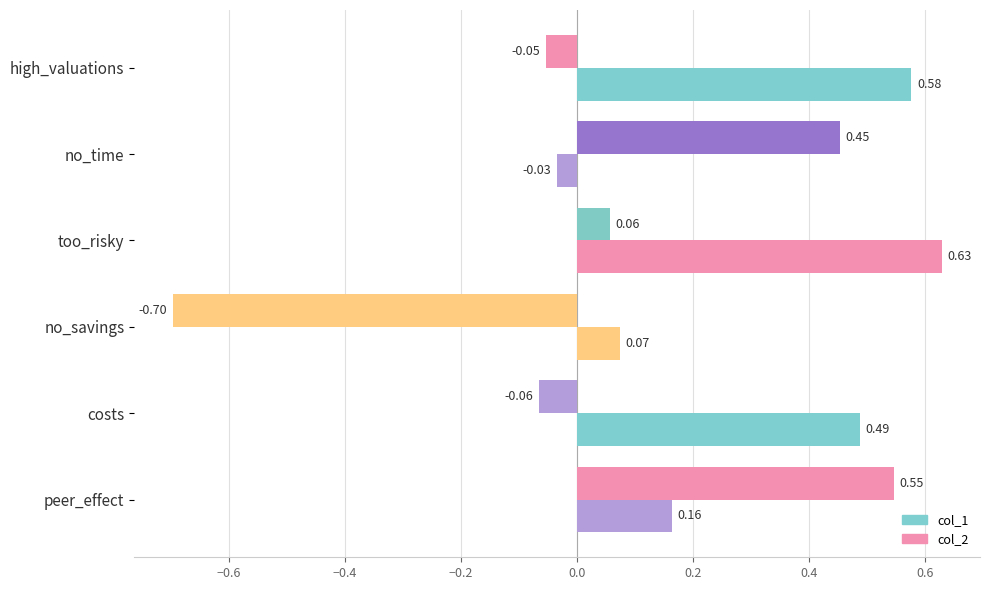

What is the label of the 1st bar from the right?

peer_effect